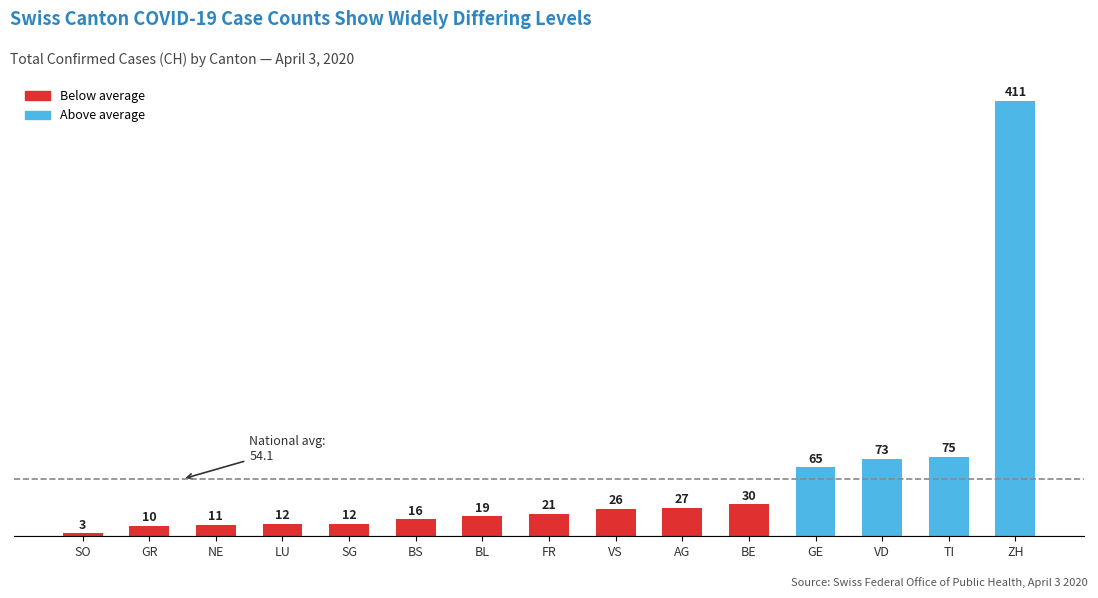

Which category has the lowest value across all series?

SO